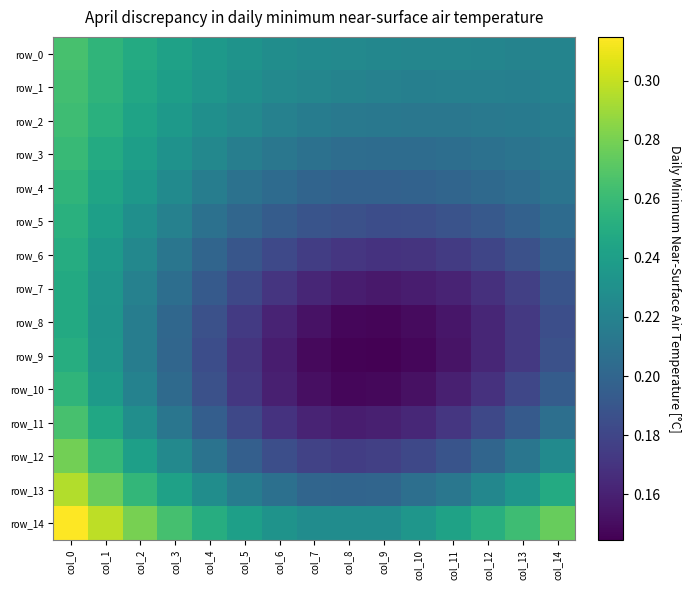

Between col_5 and col_7, which series saw the biggest shift?

row_10